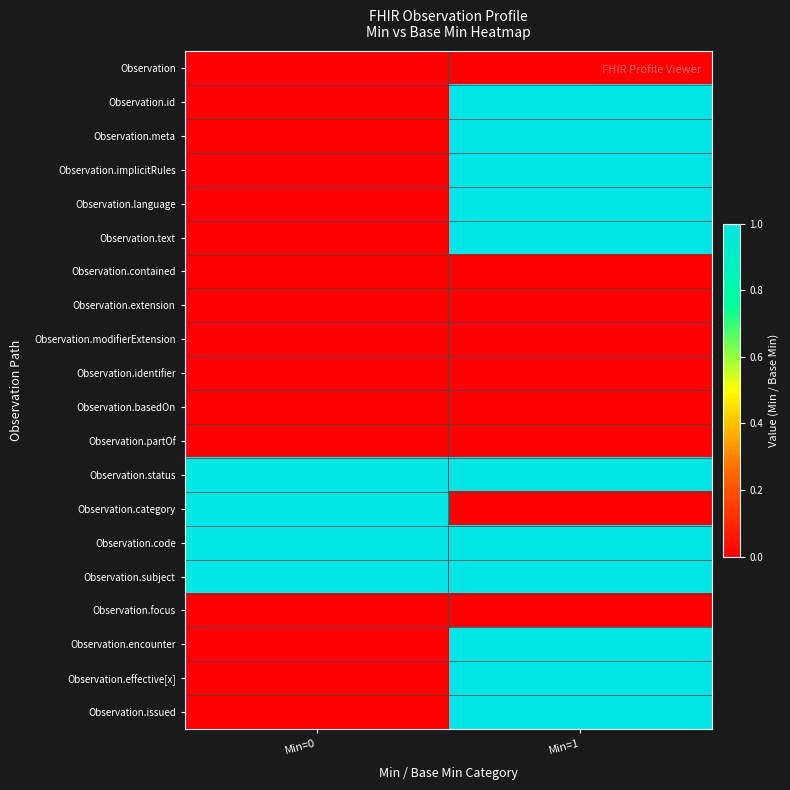

How many data points does each series have?

2